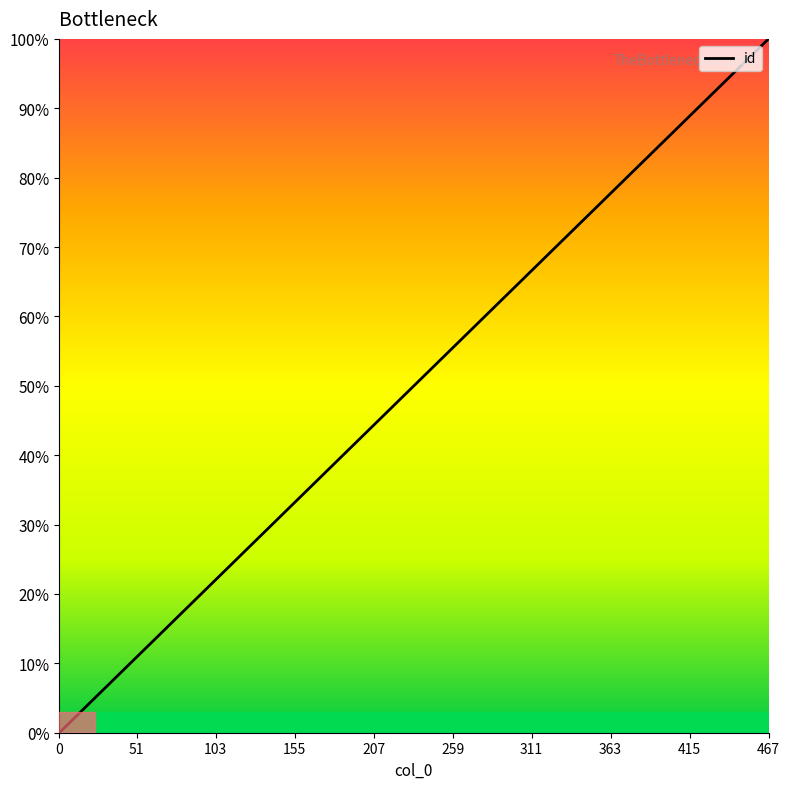

What is the difference between the maximum and minimum values?

100.0